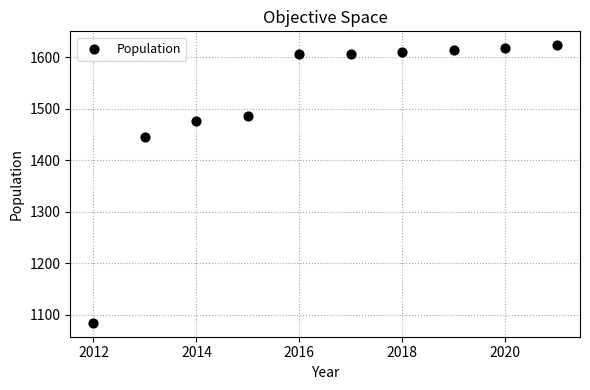

What Y value in the scatter plot is closest to 1353?

1444